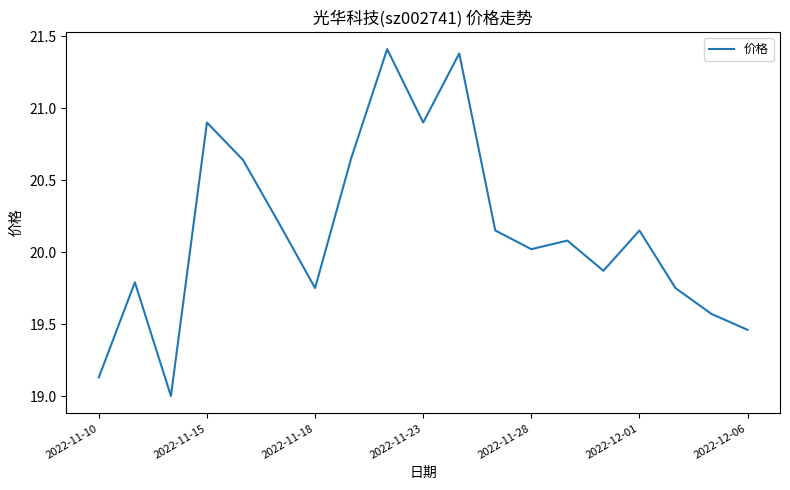

What is the smallest value displayed?

19.0